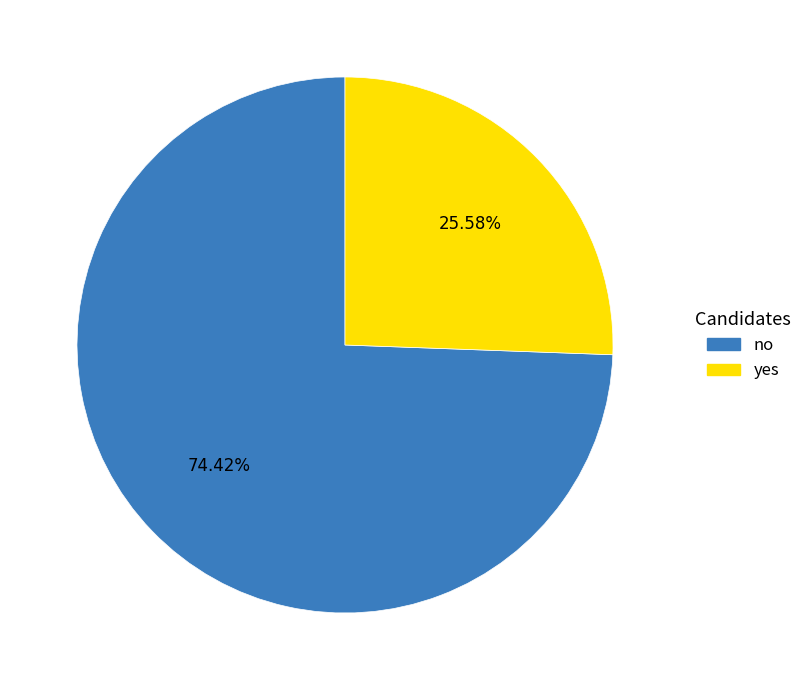

Approximately how many times larger is the value at yes compared to no?

0.3